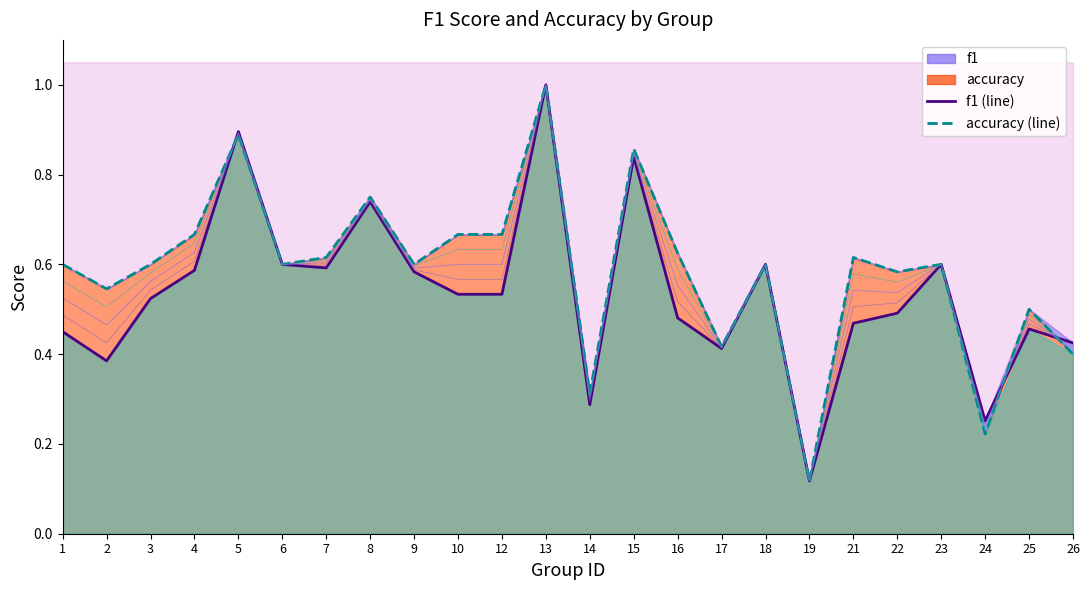

How many intersections are there between f1 (line) and accuracy (line)?

3